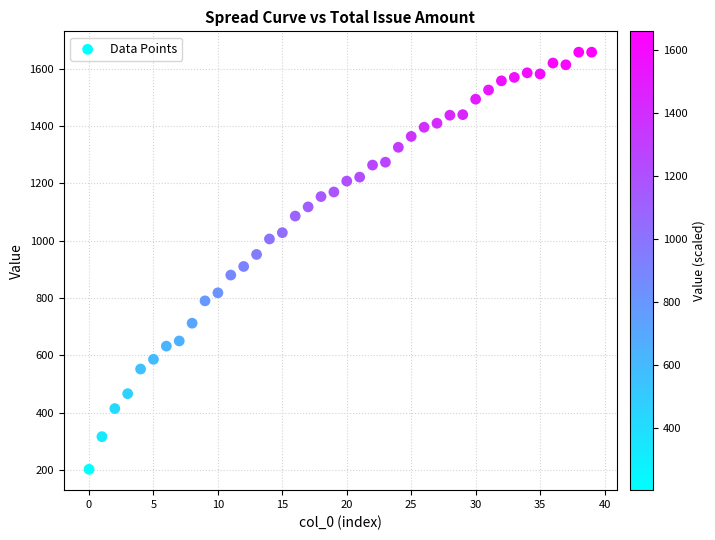

What is the range of Y values (max minus min)?

1456